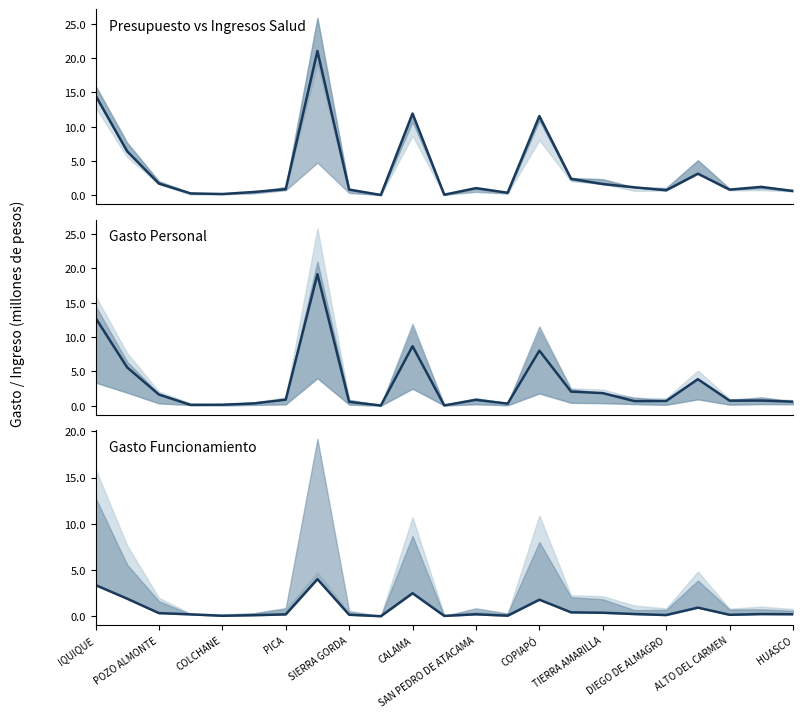

After their last crossing, which series has the higher values: Gasto Personal or Gasto Funcionamiento?

Gasto Personal